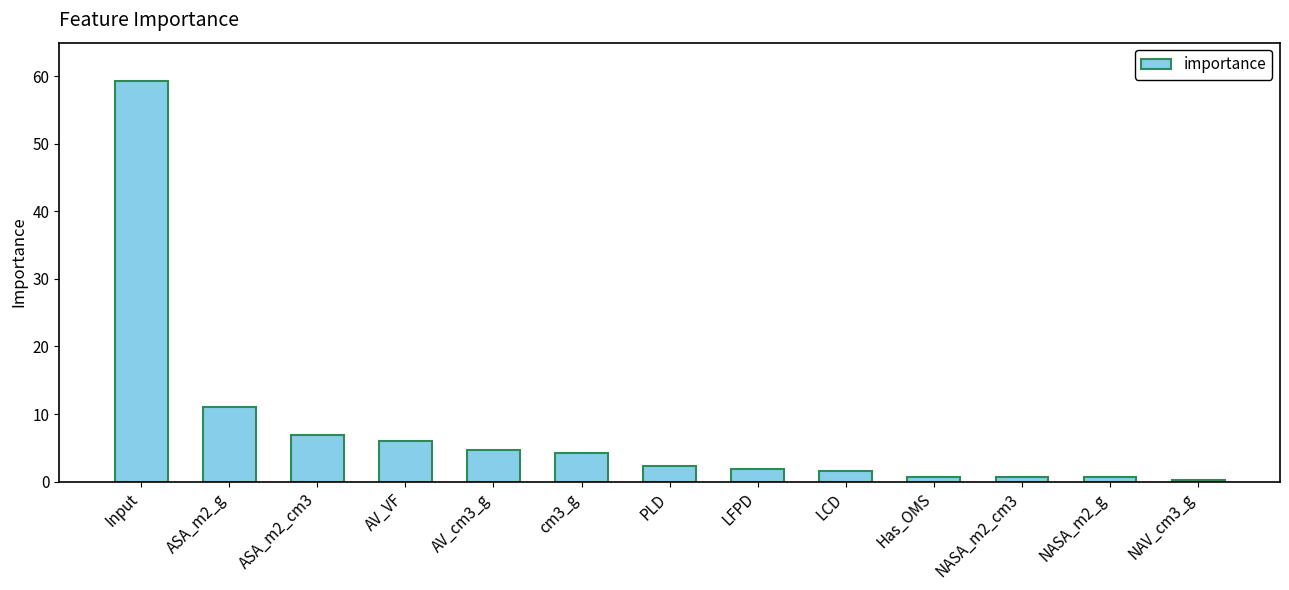

Where is the data nearest to the value 29?

ASA_m2_g